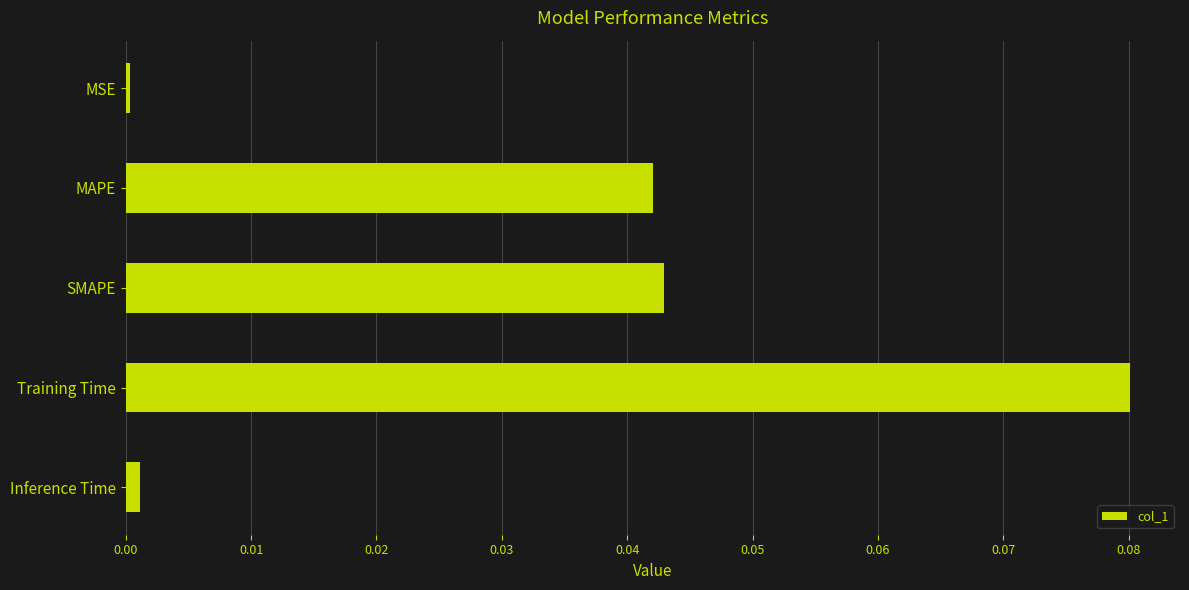

Are the bars horizontal?

Yes